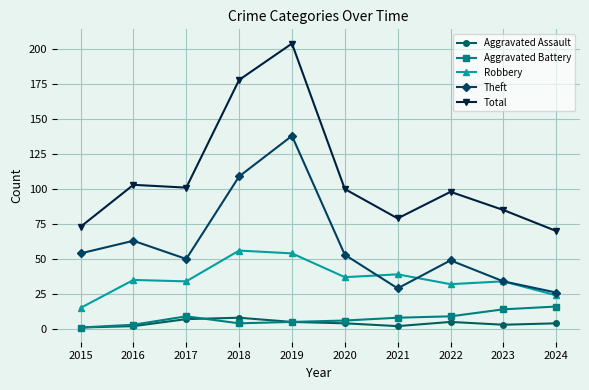

Reading left to right, list all the values displayed in this chart.

Aggravated Assault: 1	2	7	8	5	4	2	5	3	4
Aggravated Battery: 1	3	9	4	5	6	8	9	14	16
Robbery: 15	35	34	56	54	37	39	32	34	24
Theft: 54	63	50	109	138	53	29	49	34	26
Total: 73	103	101	178	204	100	79	98	85	70